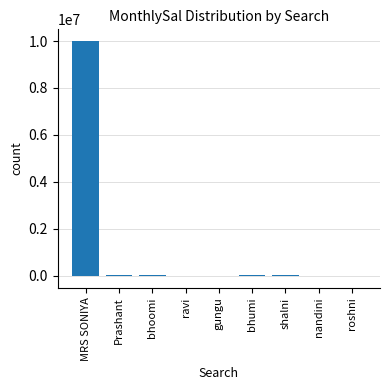

The value at bhoomi is 12000.0. True or false?

True